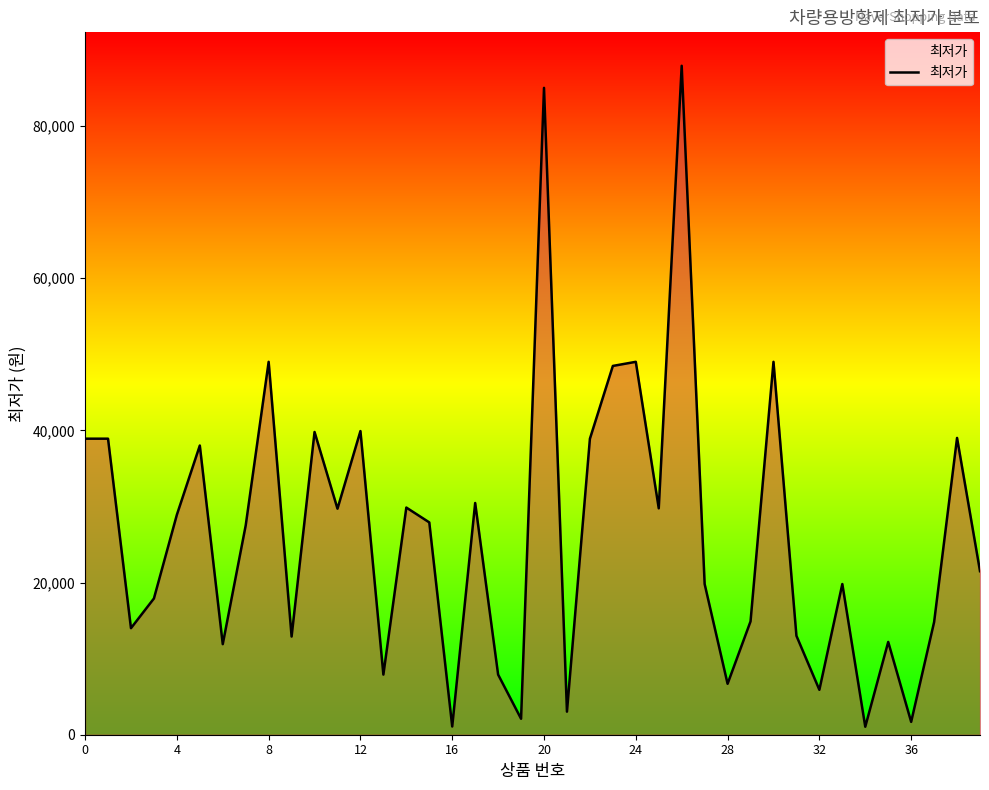

What is the difference between the maximum and minimum values?

86850